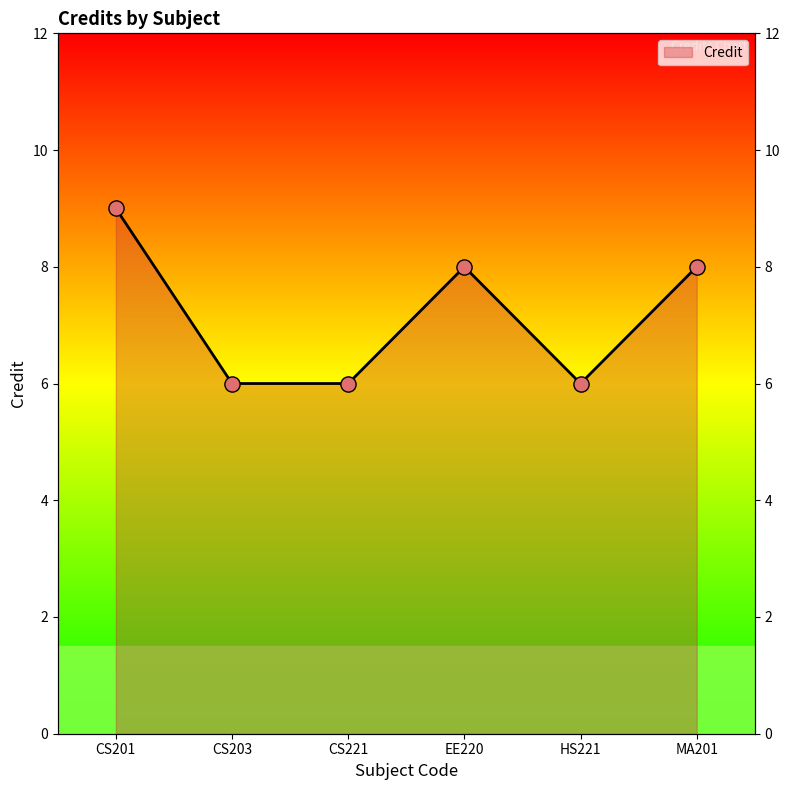

Between EE220 and CS221, which is larger?

EE220